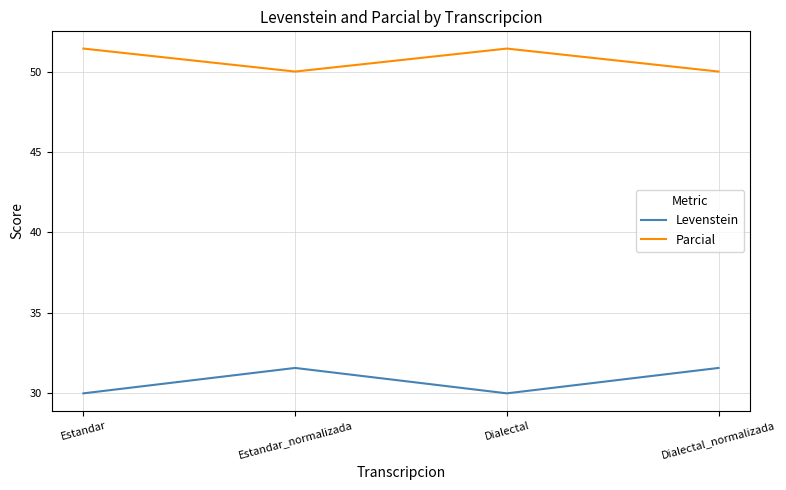

Reading right to left, what are all the values shown in this chart?

Levenstein: Dialectal_normalizada=31.6	Dialectal=30.0	Estandar_normalizada=31.6	Estandar=30.0
Parcial: Dialectal_normalizada=50.0	Dialectal=51.4	Estandar_normalizada=50.0	Estandar=51.4